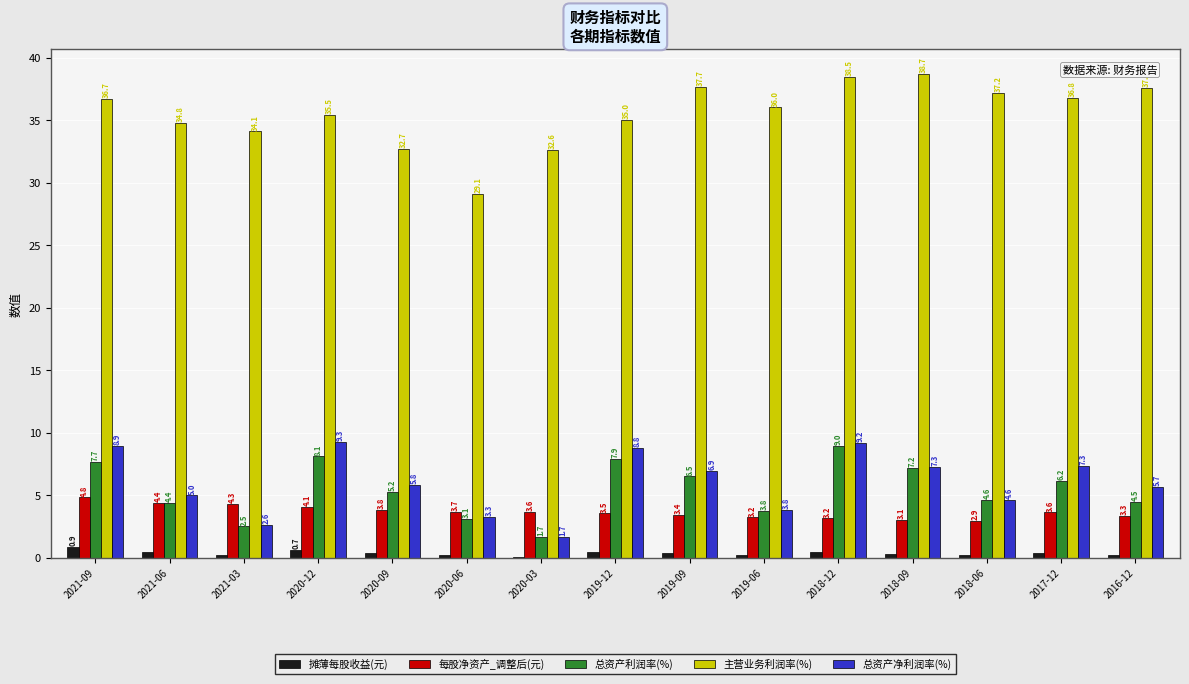

Does the chart contain stacked bars?

No